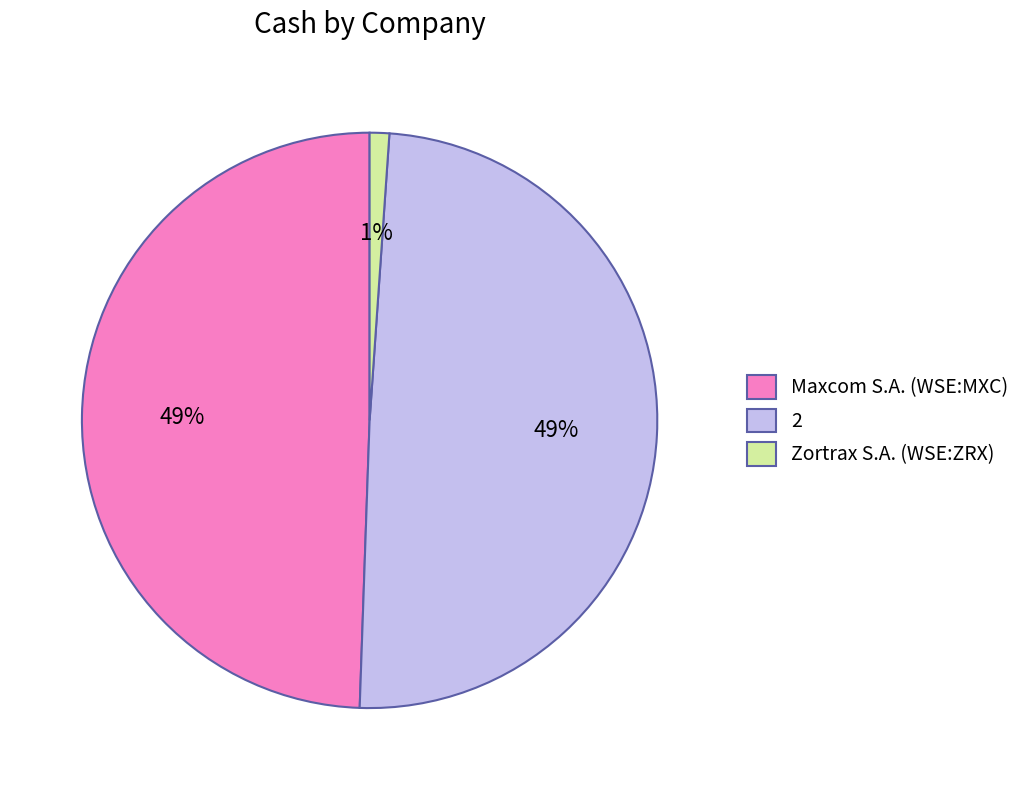

Which slice is the smallest?

Zortrax S.A. (WSE:ZRX)